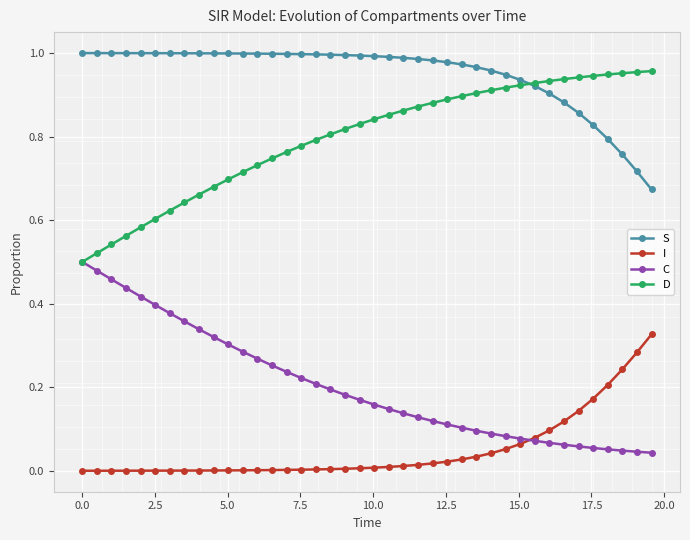

True or false: S and C cross at least once.

False